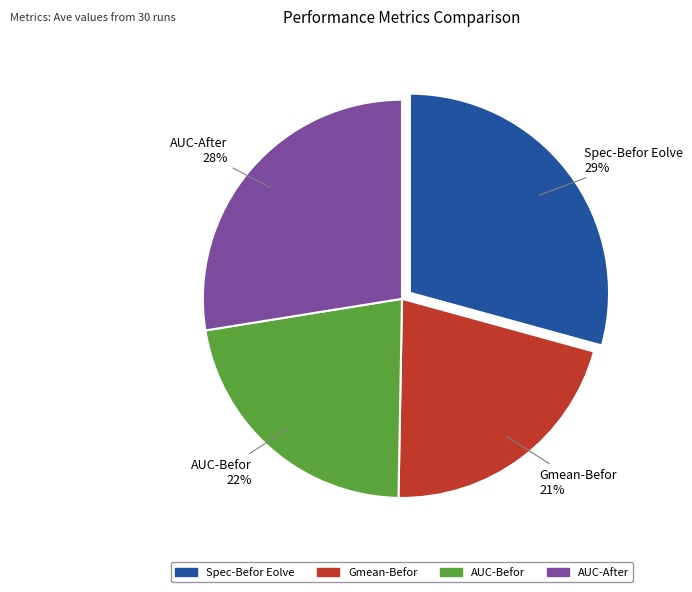

What percentage is the AUC-After slice, to the nearest percent?

28%